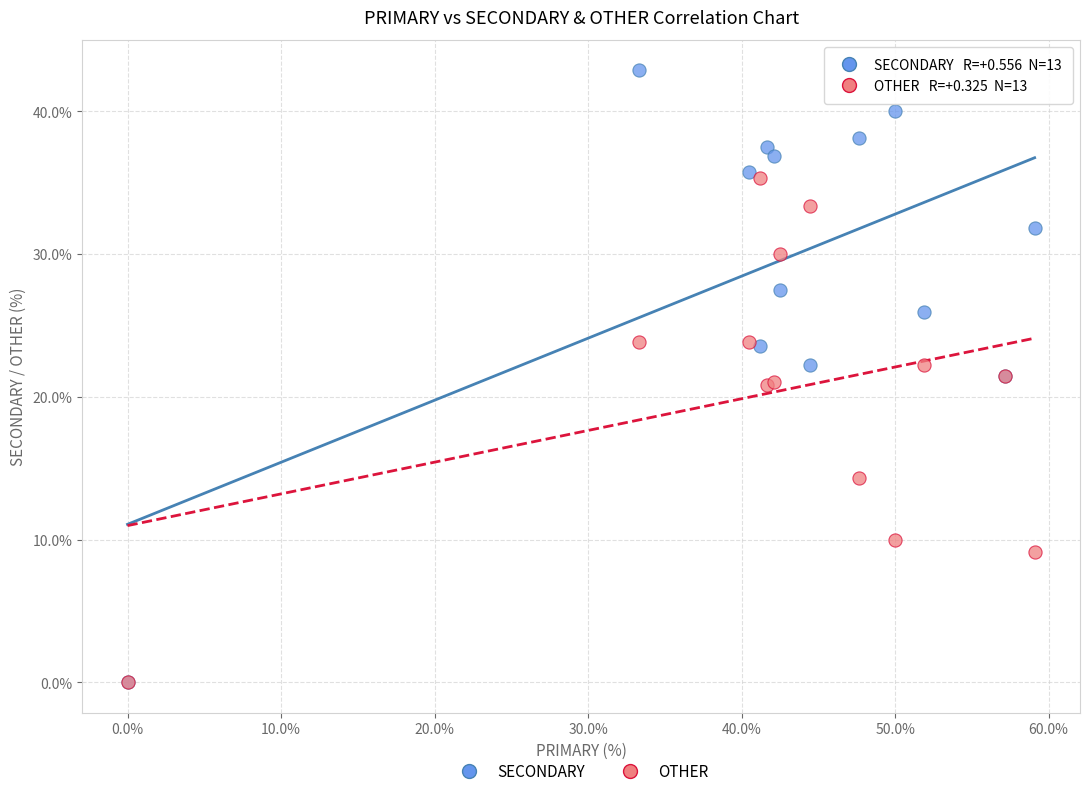

What are all the series names shown in the legend?

SECONDARY, OTHER